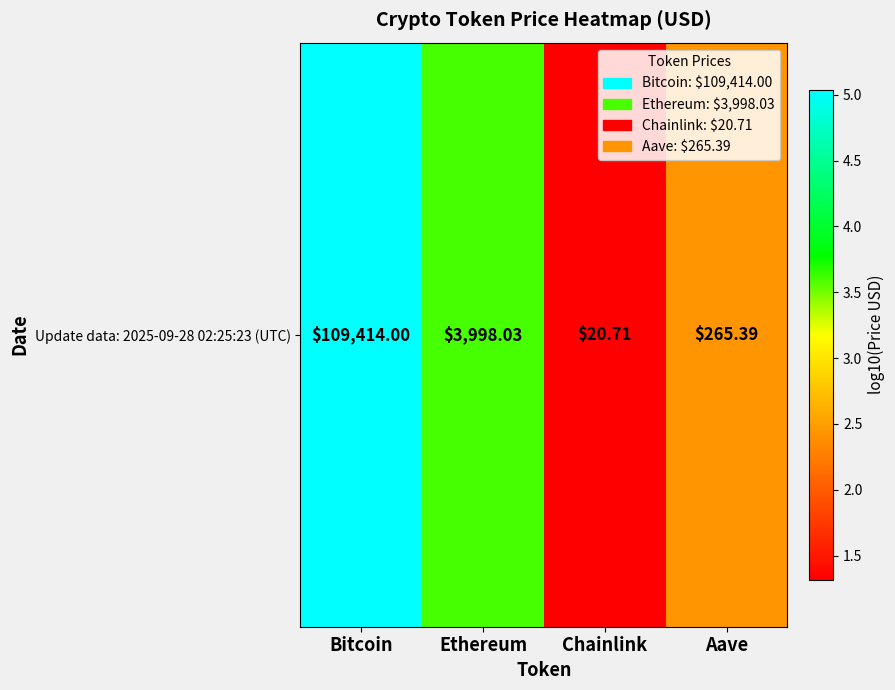

Reading left to right, what are all the values shown in this chart?

5.0	3.6	1.3	2.4